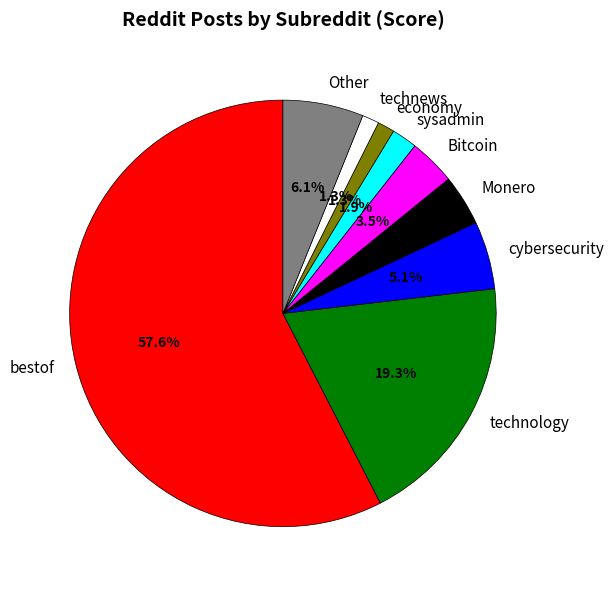

Is there a majority slice in this chart?

Yes